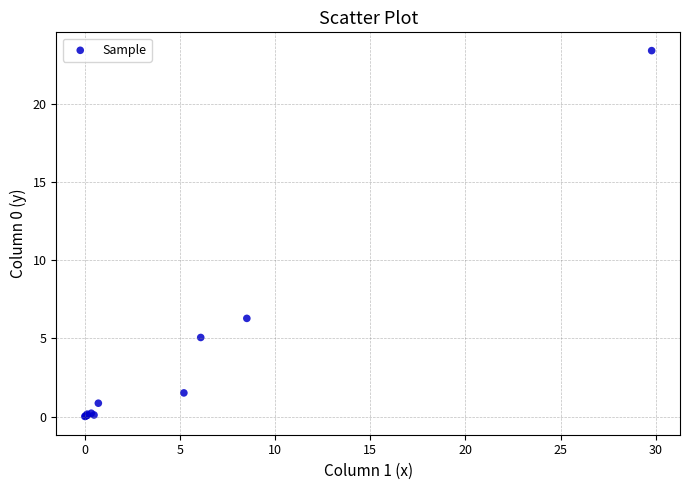

What Y value in the scatter plot is closest to 11?

6.3